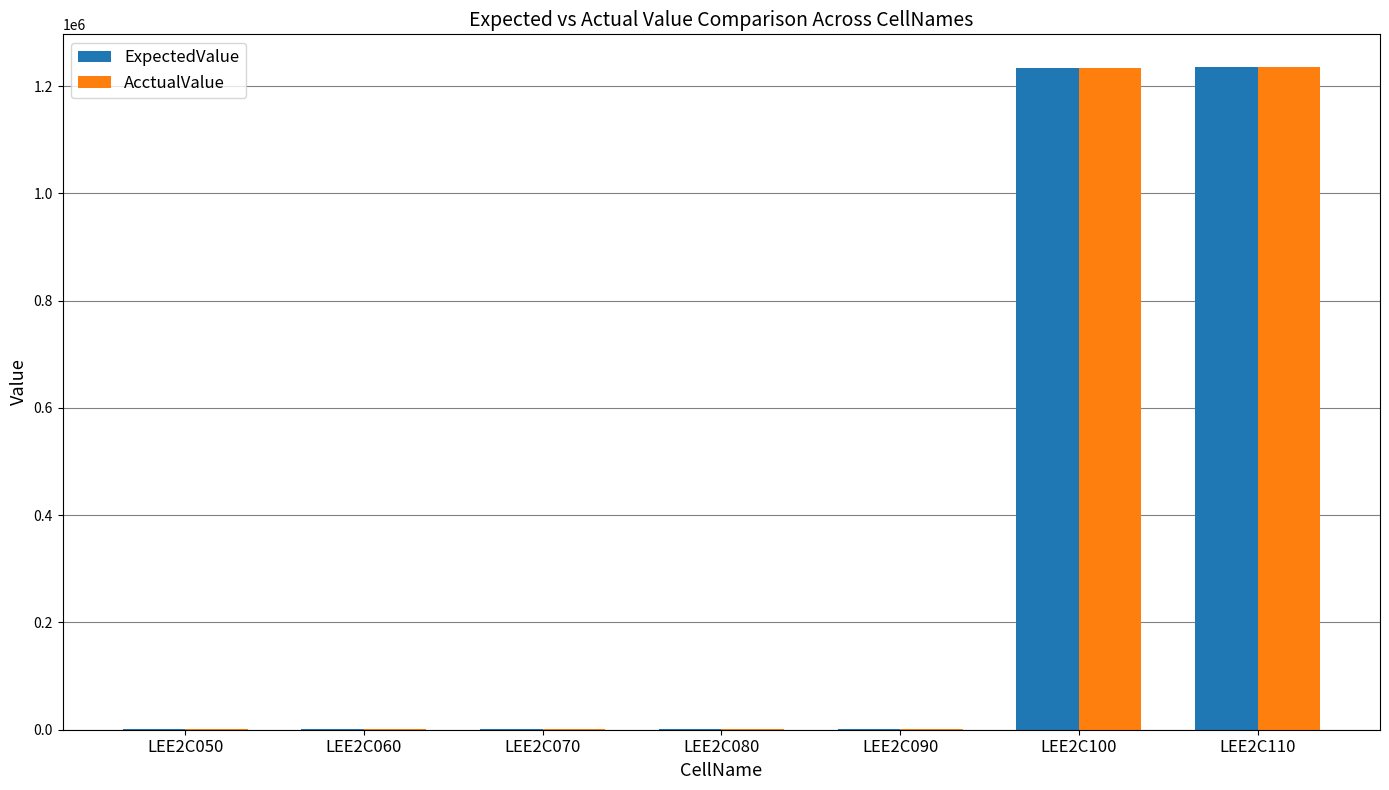

What is the highest value of the AcctualValue series?

1235000.0